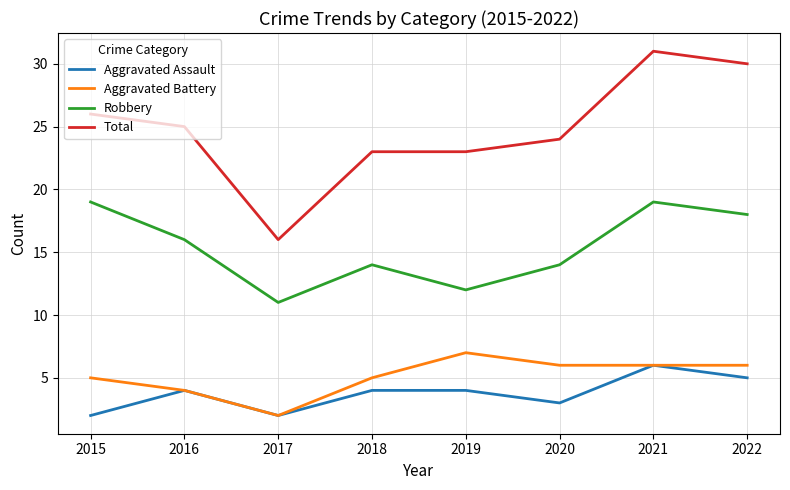

At which category does Aggravated Battery reach its first local peak?

2019